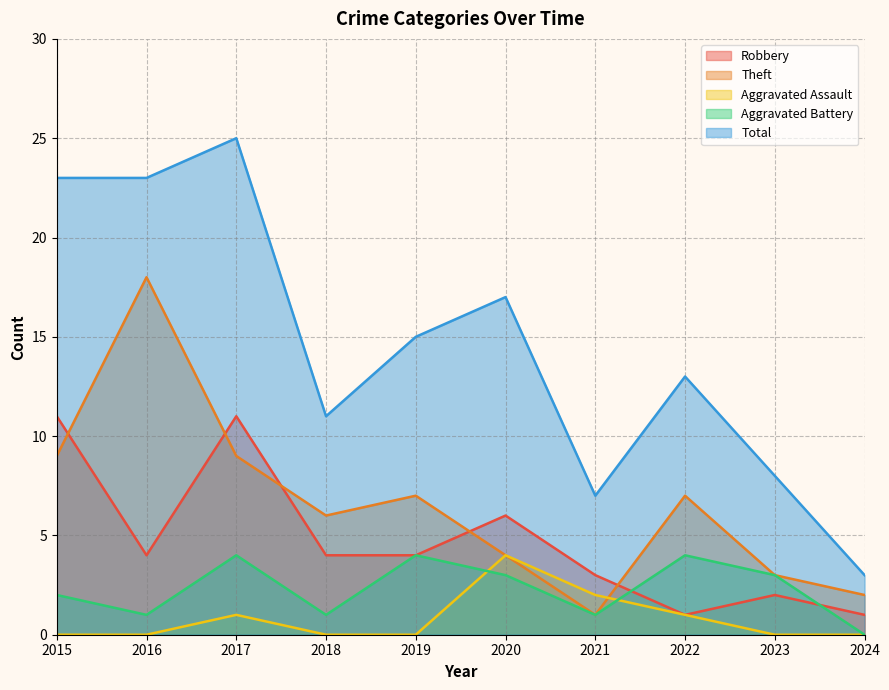

The value of Aggravated Assault at 2022 is 1. True or false?

True